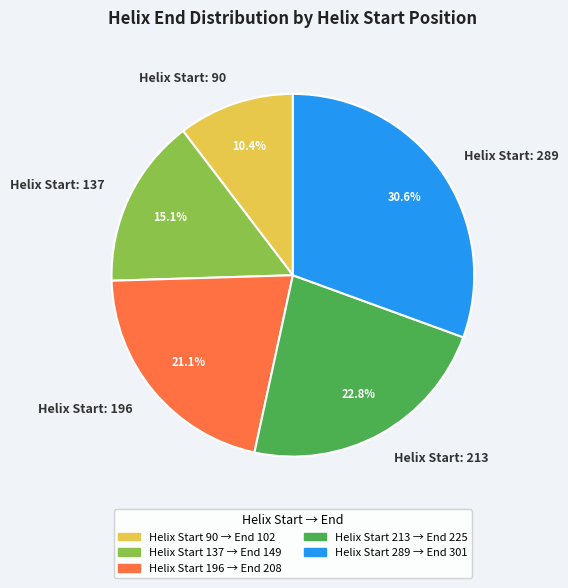

To the nearest percent, what is the difference between the largest and smallest slice percentages?

20%